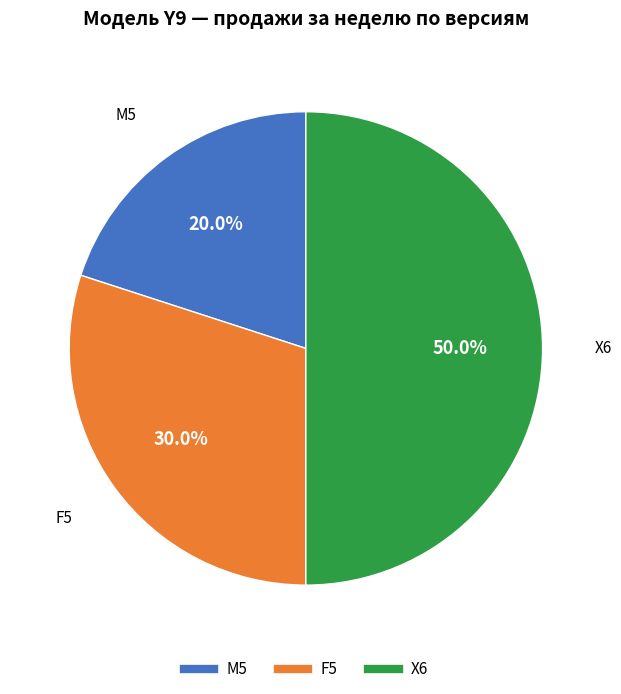

Rank the categories by value from highest to lowest.

X6, F5, M5